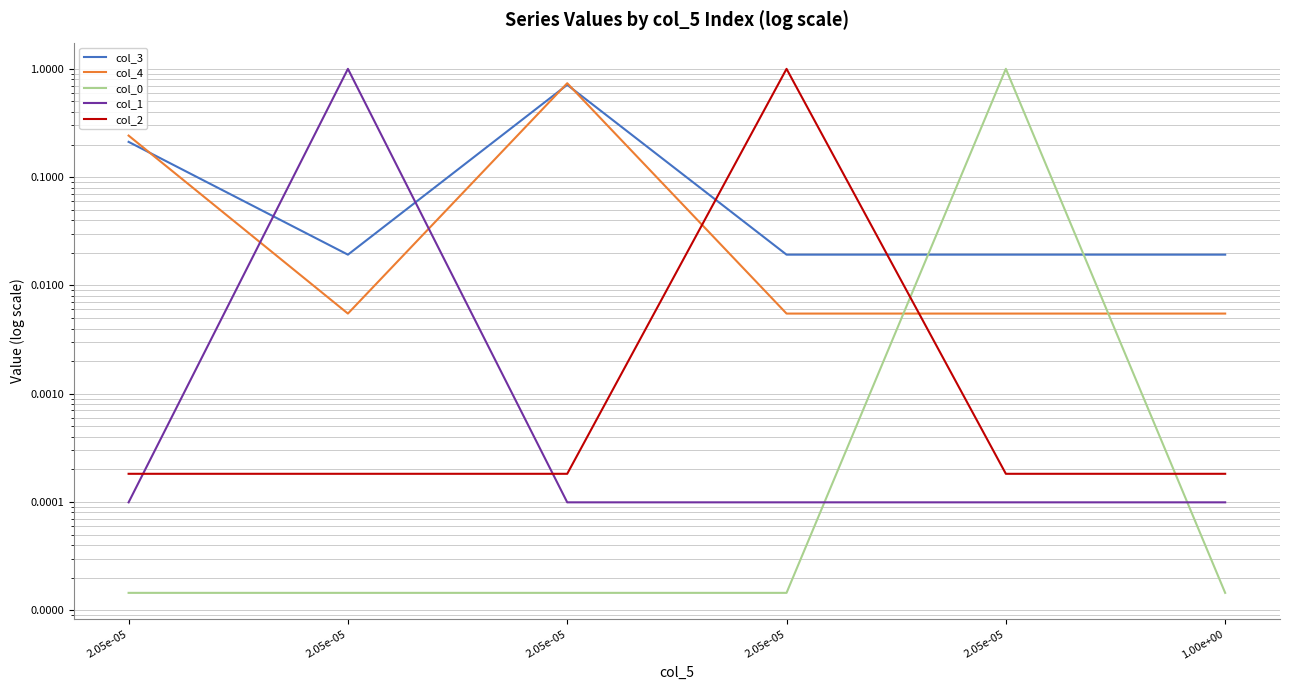

The value of col_1 at 2.05e-05 is 0.0. True or false?

True